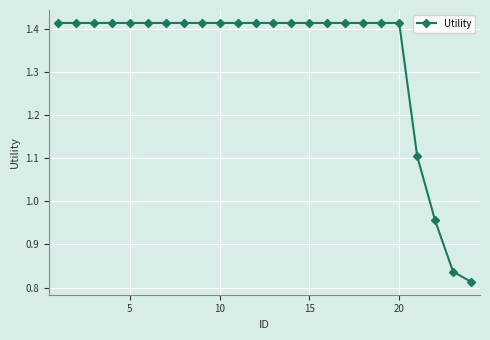

What is the difference between the maximum and second lowest values?

0.6